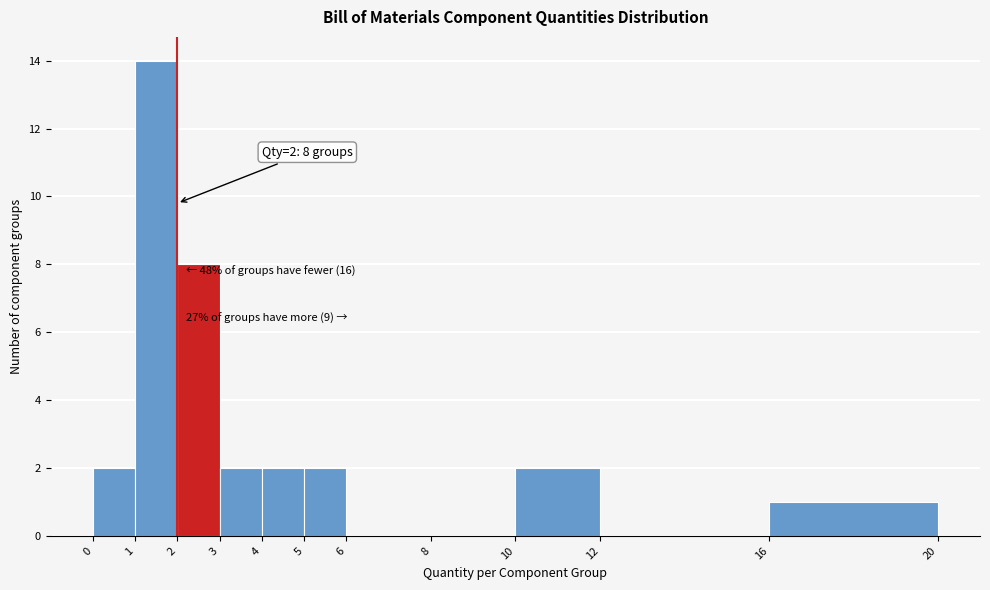

Over which range of the x-axis is the bar tallest?

1 to 2